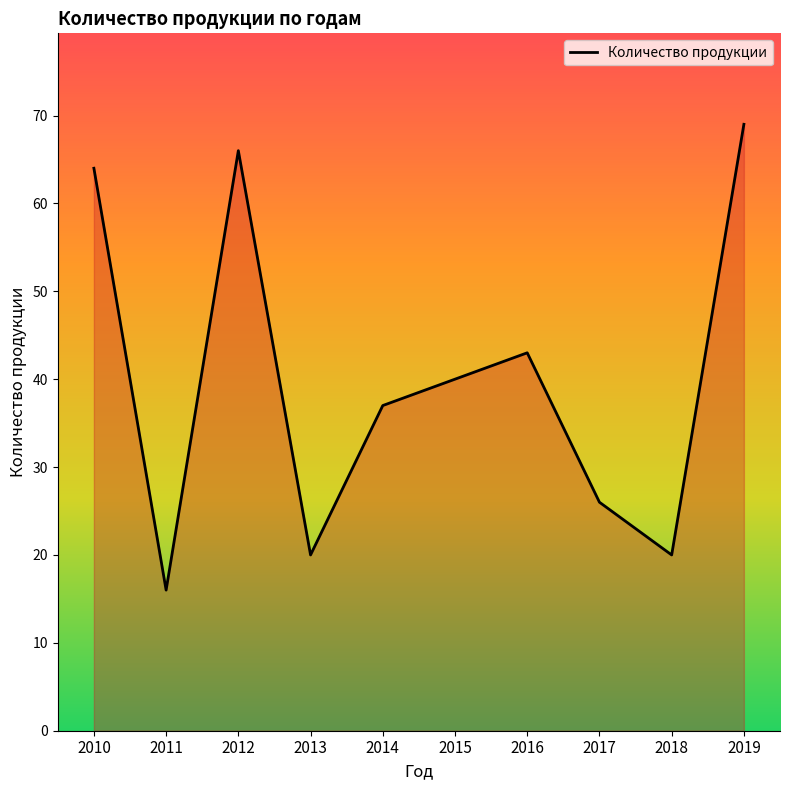

How many values are below 40?

5